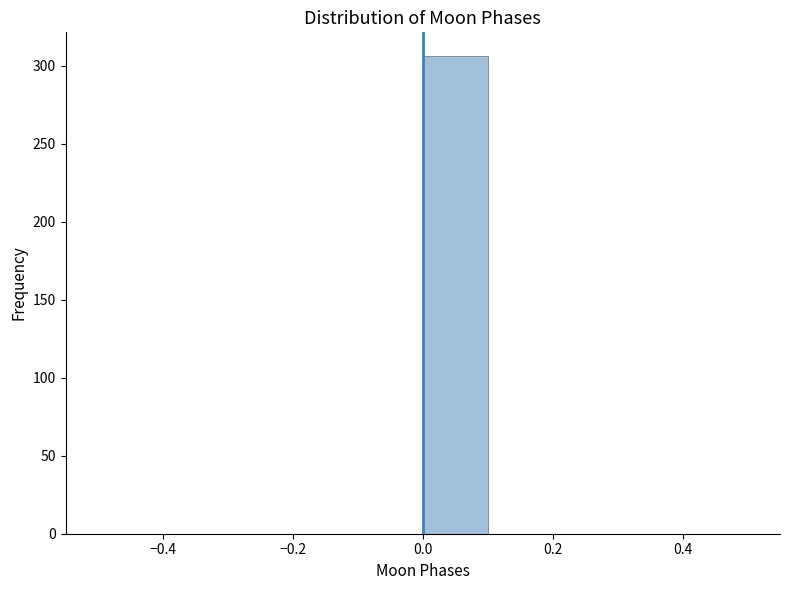

What is the height of the bar covering 0.0 to 0.1 on the x-axis? The values are not printed on the chart, so give them approximately, as read against the axis.

305